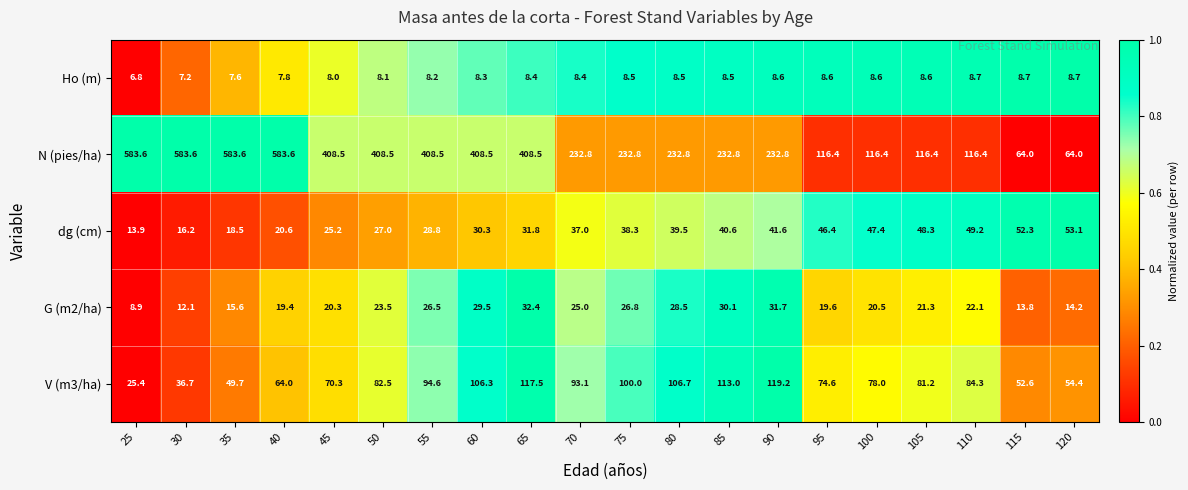

Read the dg (cm) value at 115.

52.3